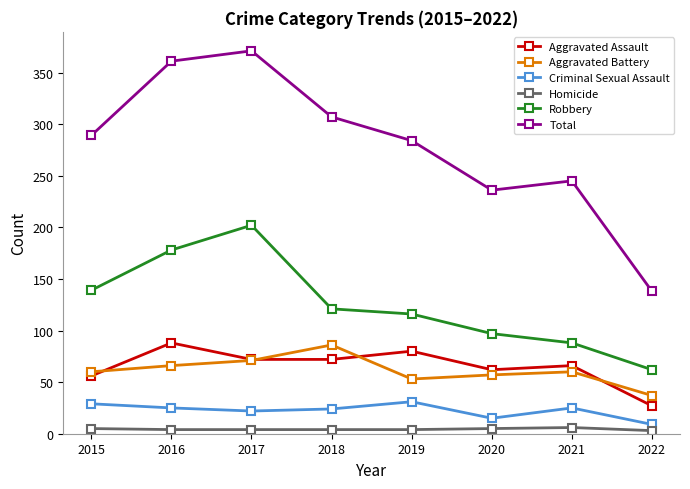

What is the difference between the Aggravated Assault values at 2021 and 2016?

22